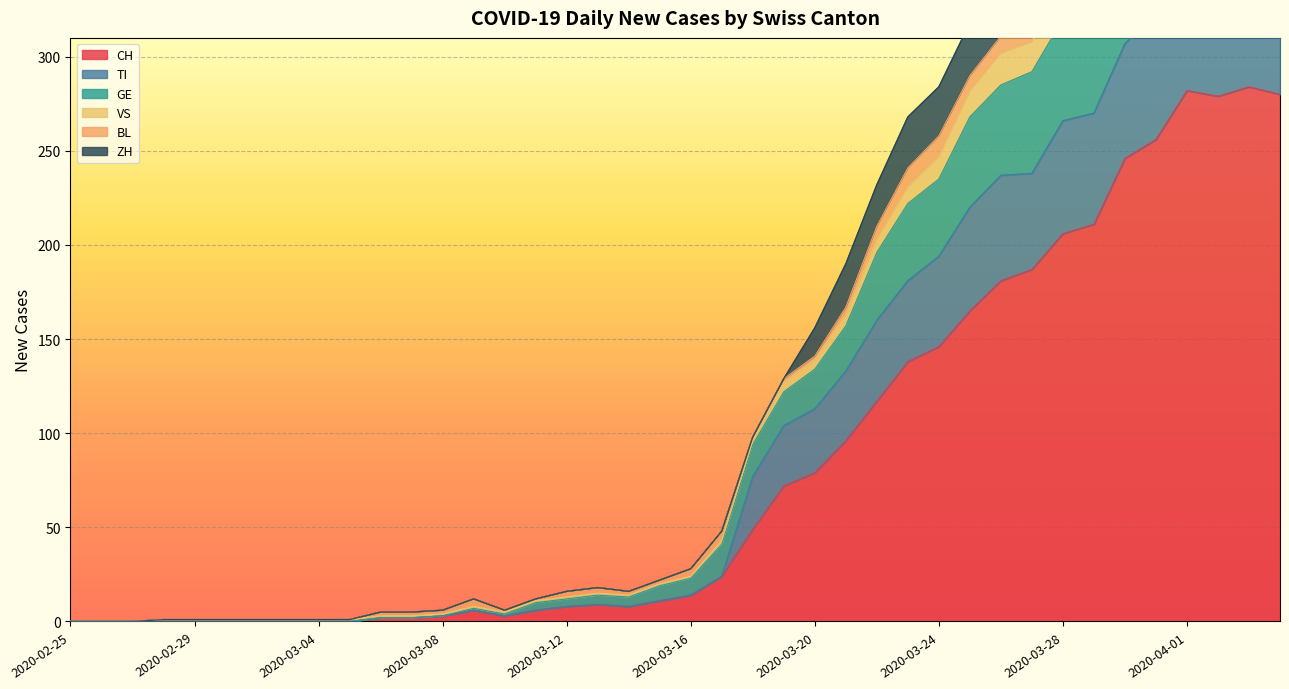

What is the average value of the CH series?

84